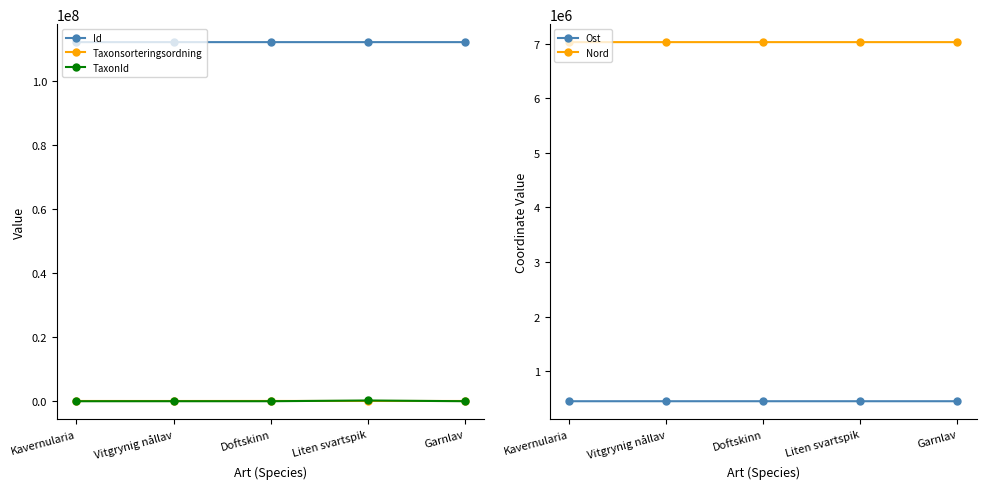

At which category does the chart reach its minimum across all series?

Kavernularia